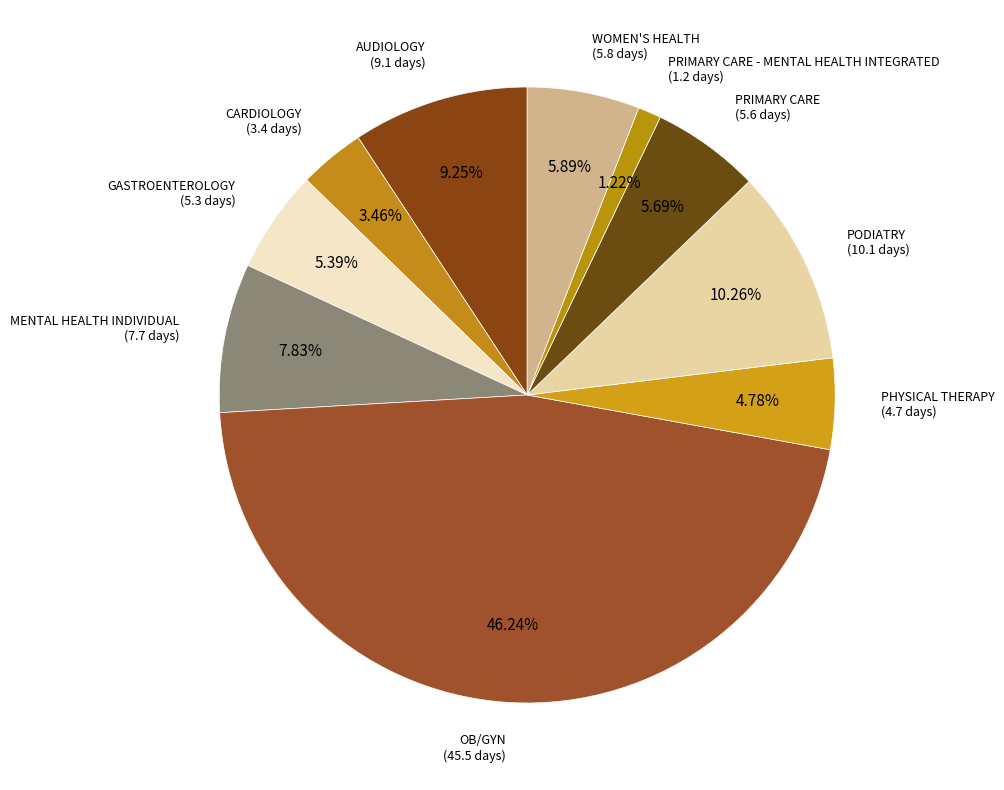

To the nearest percent, what is the average slice percentage?

10%